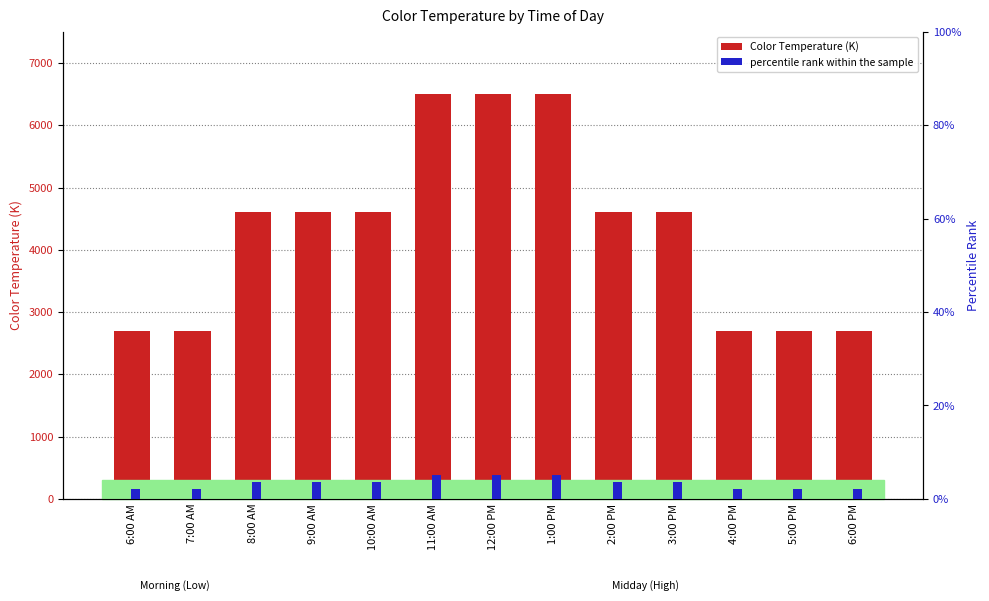

Which category has the lowest value across all series?

6:00 AM